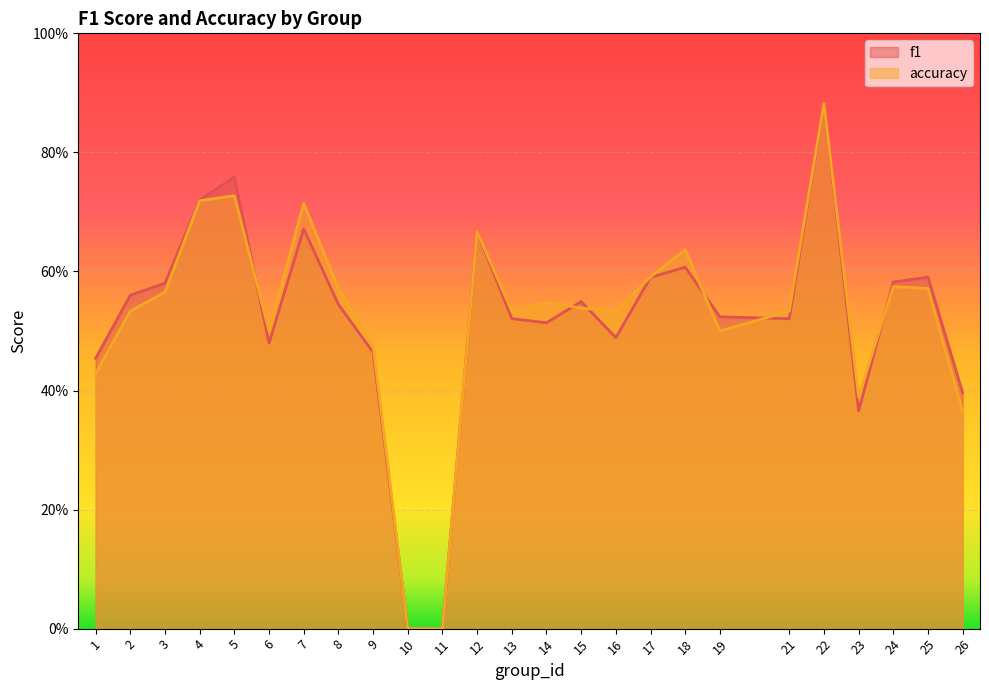

How many data points in accuracy are above 0?

23